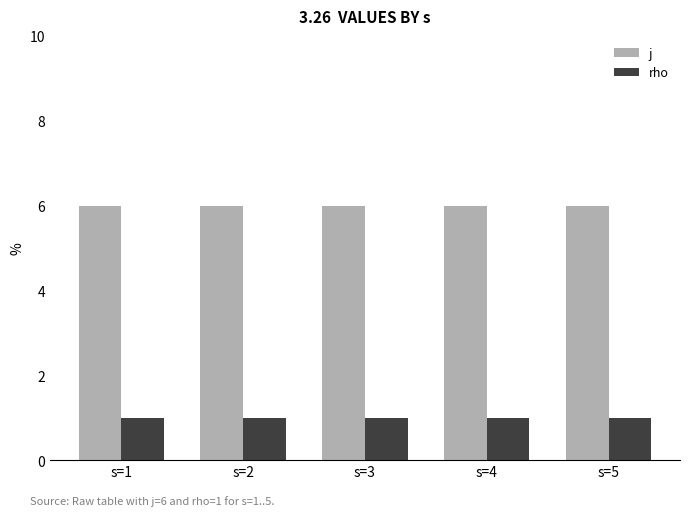

Is it true that rho equals 1 at s=2?

True